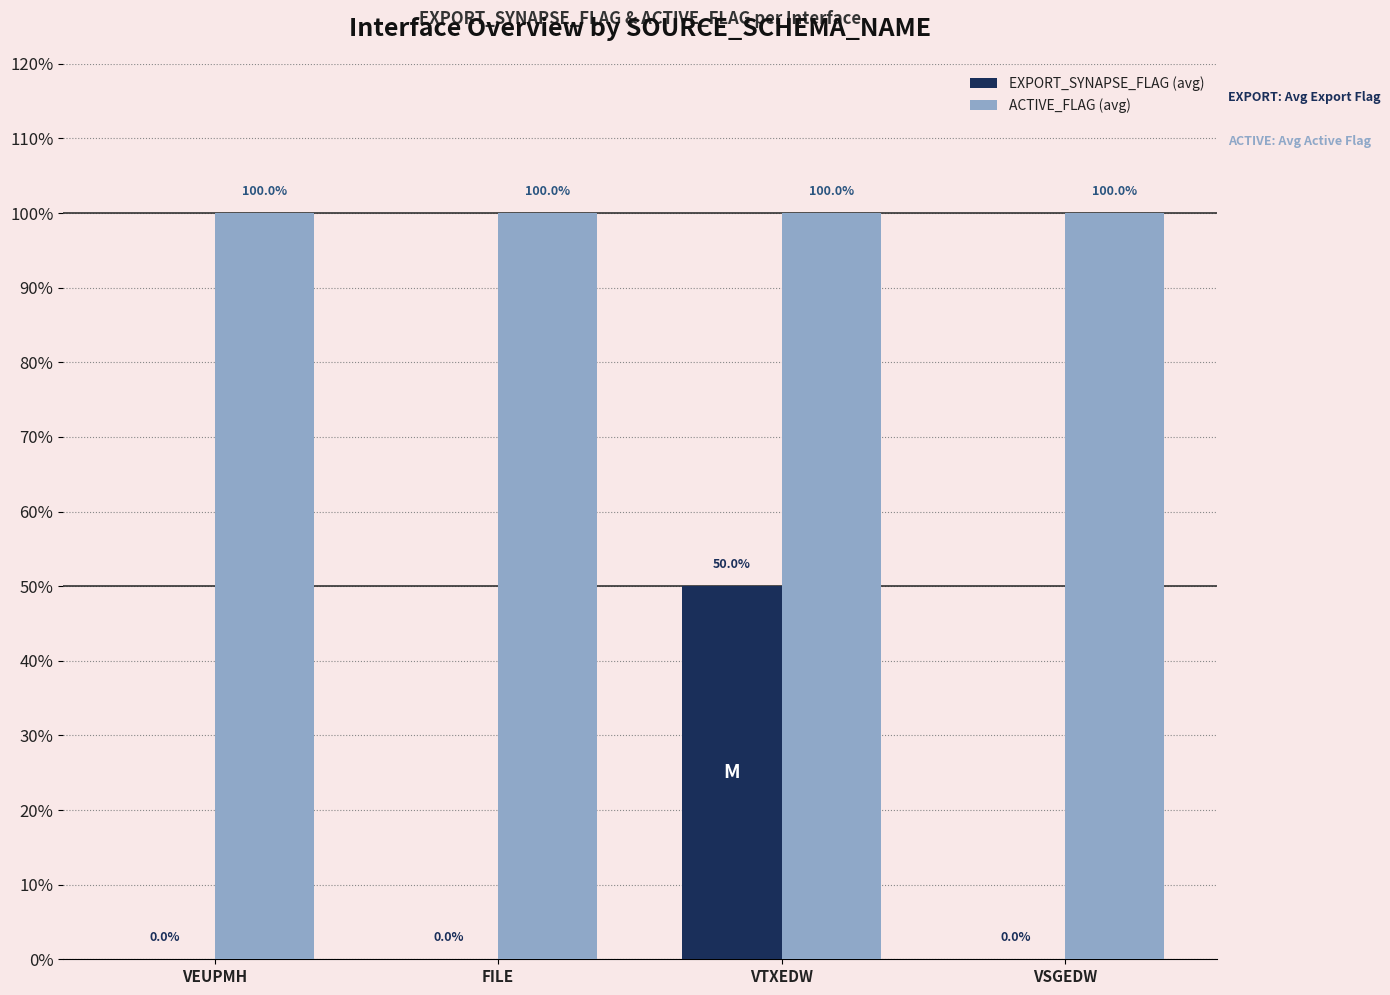

Which has a higher value, FILE or VTXEDW?

VTXEDW